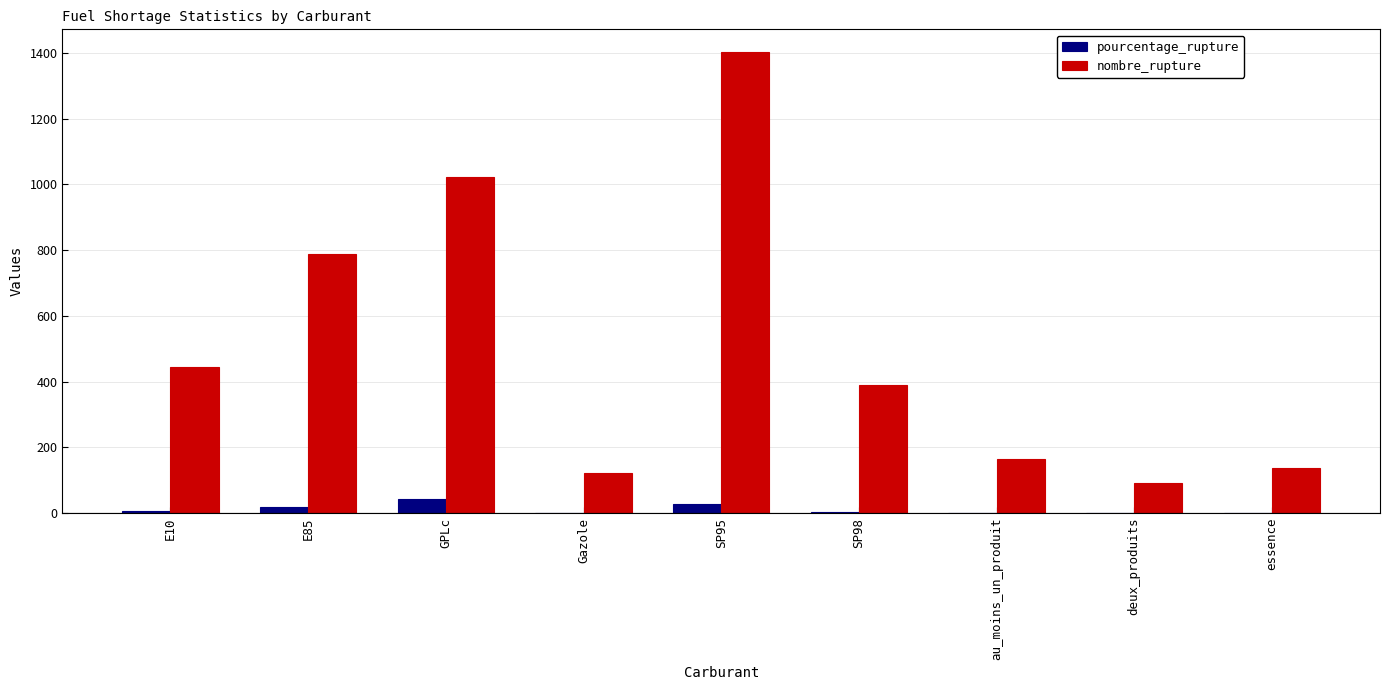

Which label corresponds to the largest value in the chart?

SP95